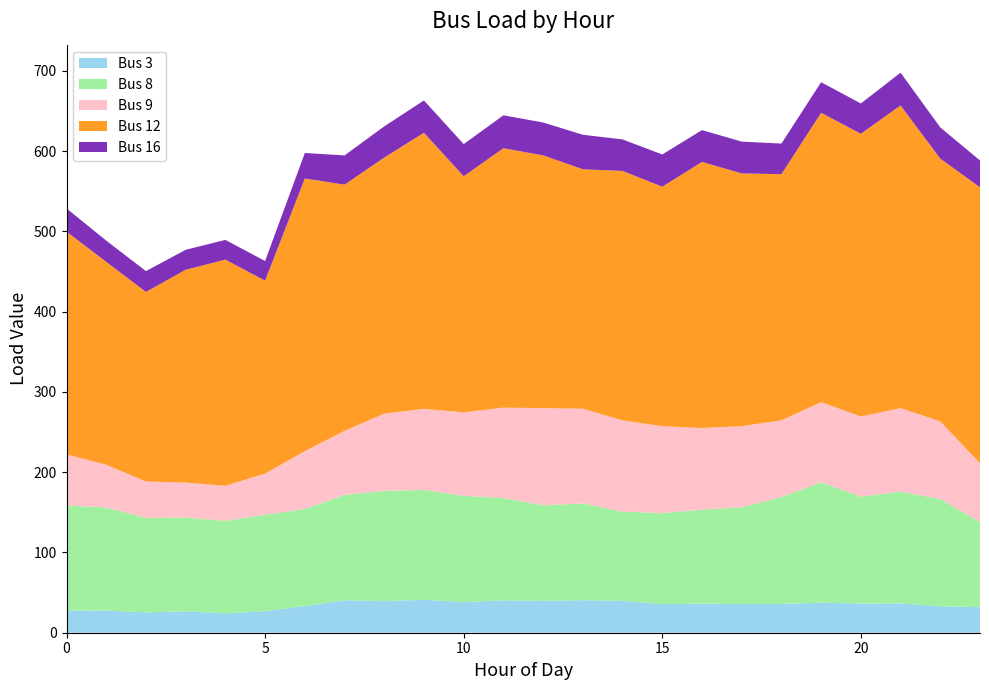

Reading left to right, transcribe all the data shown in this chart.

Bus 3: 0=27.8	1=27.6	2=25.3	3=26.7	4=24.2	5=26.8	6=33.2	7=40.5	8=39.4	9=41.0	10=38.2	11=40.4	12=39.7	13=40.6	14=39.7	15=35.6	16=36.2	17=35.8	18=35.9	19=37.4	20=36.4	21=36.5	22=32.9	23=31.8
Bus 8: 0=130.8	1=128.4	2=117.7	3=116.7	4=115.3	5=120.0	6=120.9	7=131.2	8=137.3	9=136.9	10=132.2	11=127.5	12=119.1	13=120.5	14=111.1	15=113.4	16=117.2	17=120.5	18=133.1	19=150.0	20=133.1	21=139.2	22=133.6	23=105.9
Bus 9: 0=63.5	1=53.2	2=45.4	3=43.6	4=43.6	5=51.4	6=72.0	7=79.9	8=96.2	9=101.0	10=104.1	11=112.5	12=121.0	13=118.0	14=113.7	15=108.3	16=101.6	17=101.0	18=95.6	19=99.8	20=99.8	21=104.1	22=96.8	23=73.2
Bus 12: 0=277.6	1=252.7	2=236.1	3=265.1	4=281.7	5=240.3	6=339.7	7=306.6	8=319.0	9=343.9	10=294.1	11=323.1	12=314.9	13=298.3	14=310.7	15=298.3	16=331.4	17=314.9	18=306.6	19=360.4	20=352.1	21=377.0	22=327.3	23=343.9
Bus 16: 0=28.9	1=26.5	2=25.9	3=24.9	4=24.6	5=24.5	6=31.7	7=36.4	8=38.8	9=40.3	10=40.0	11=41.0	12=41.0	13=43.0	14=39.2	15=40.2	16=39.6	17=39.6	18=38.2	19=38.2	20=37.8	21=40.9	22=38.8	23=33.5